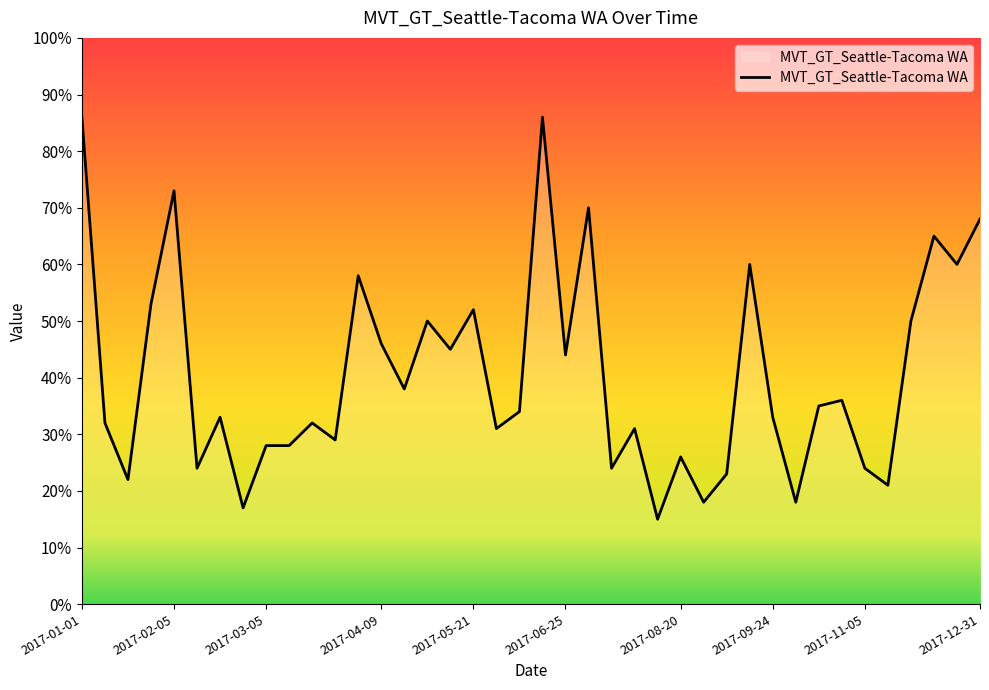

What is the difference between the maximum and minimum values?

71